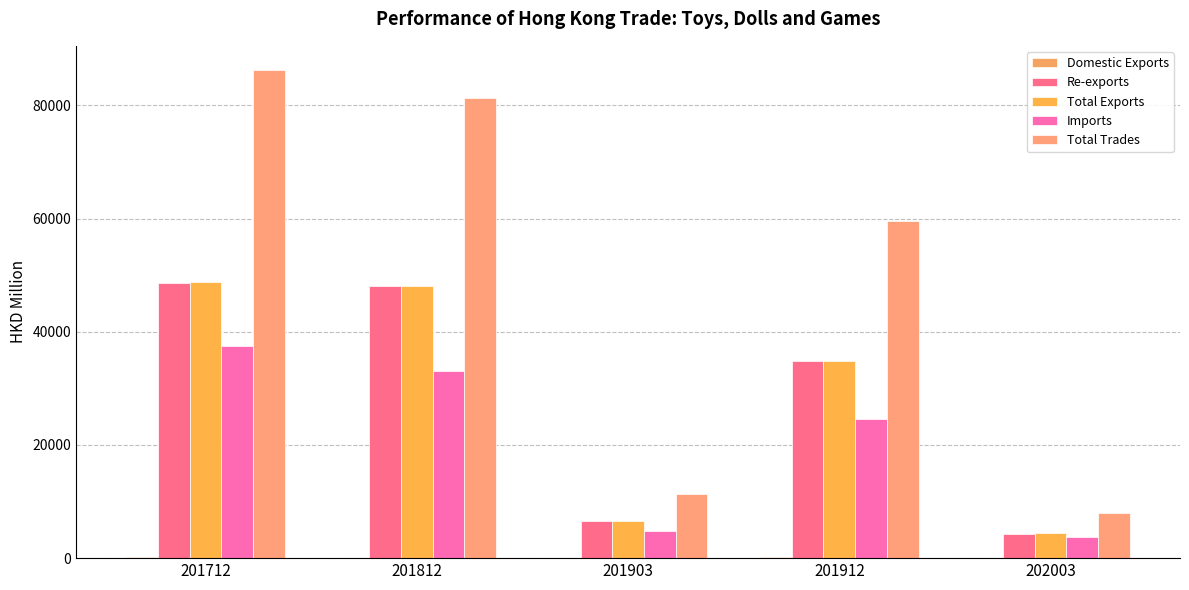

What is the minimum value for Imports?

3667.6